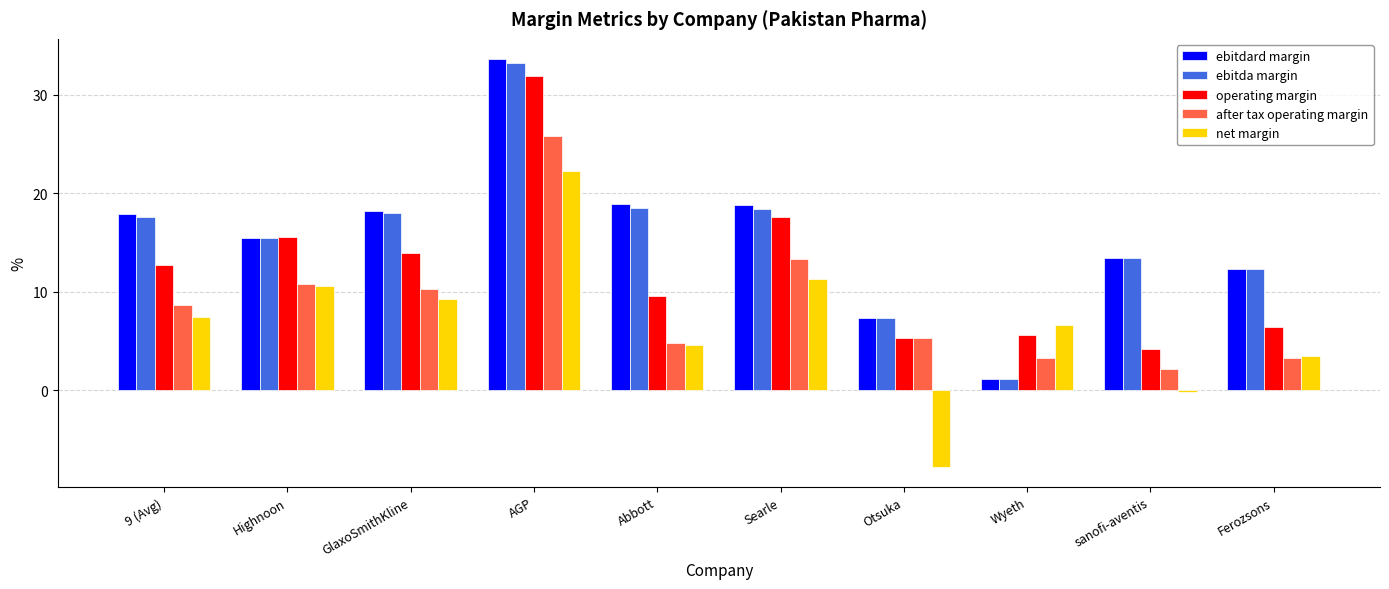

Count the number of categories in the chart.

10